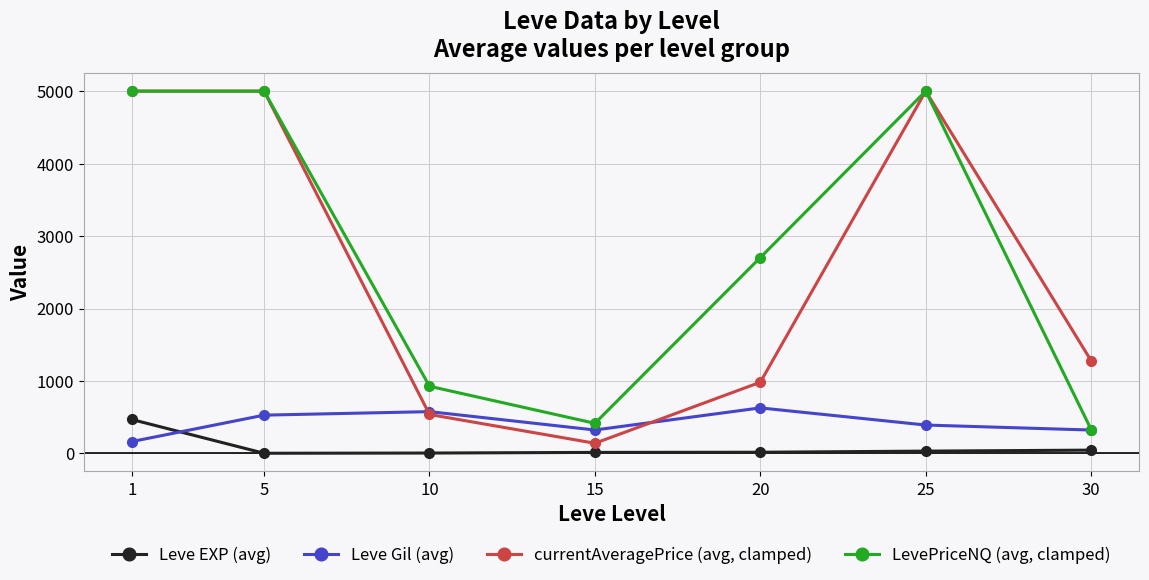

What is the spread (max minus min) of values at 30?

1233.4